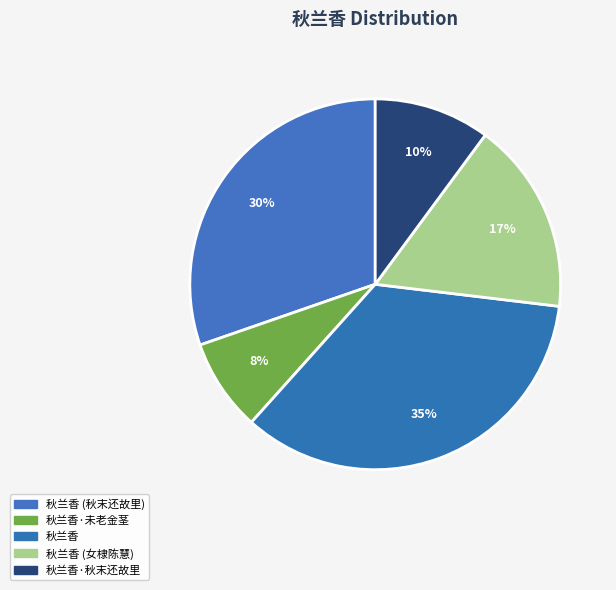

Rank the categories by value from lowest to highest.

秋兰香·未老金茎, 秋兰香·秋末还故里, 秋兰香 (女棣陈慧), 秋兰香 (秋末还故里), 秋兰香